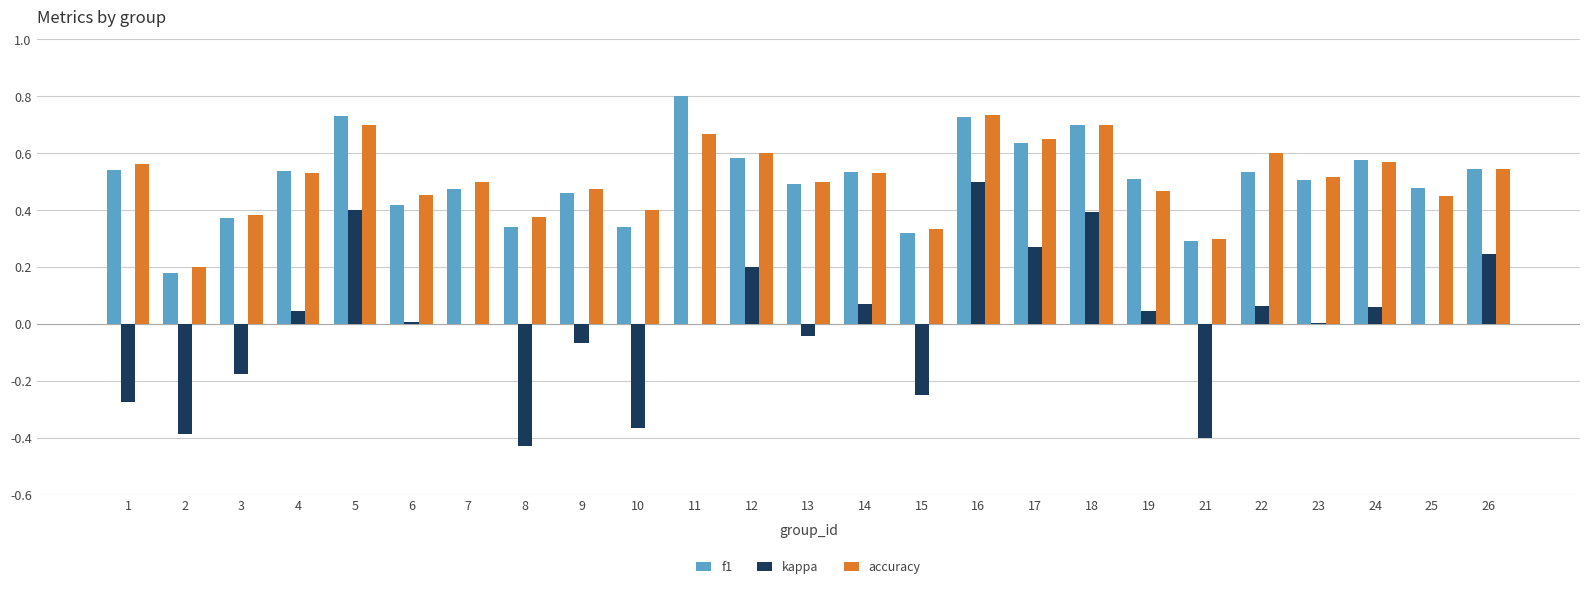

What is the sum of all accuracy values?

12.7